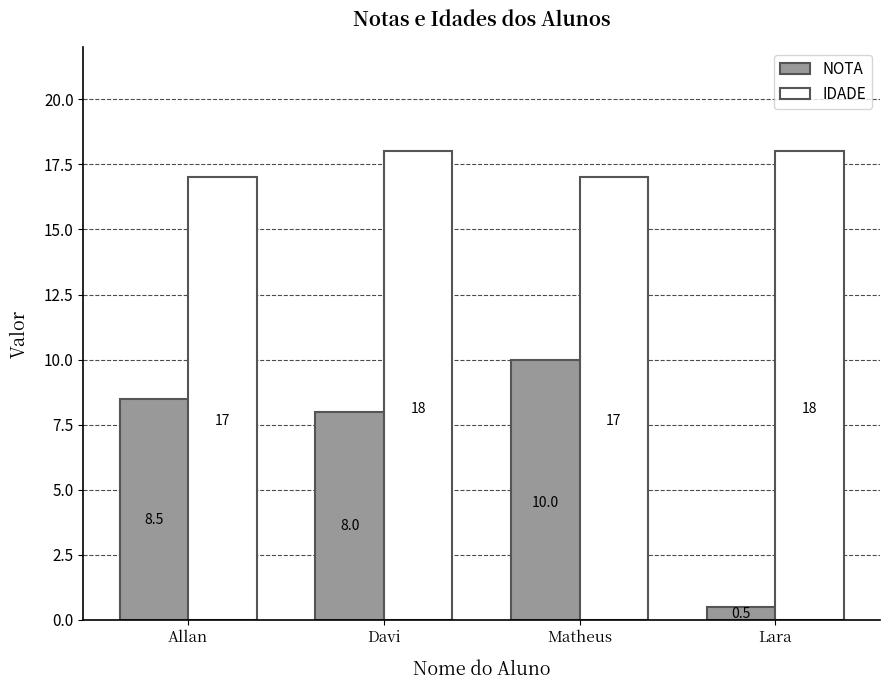

List the series in order of their peak value, lowest first.

NOTA, IDADE